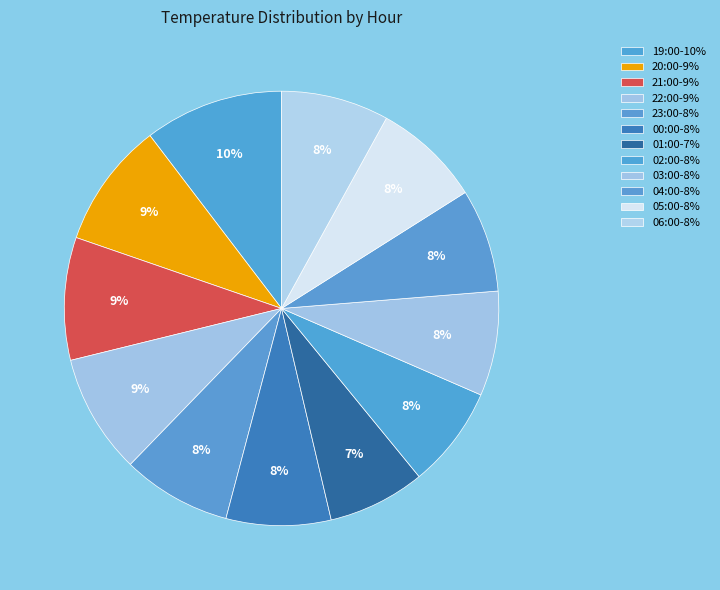

How much of the chart is everything except 19:00?

89.6%